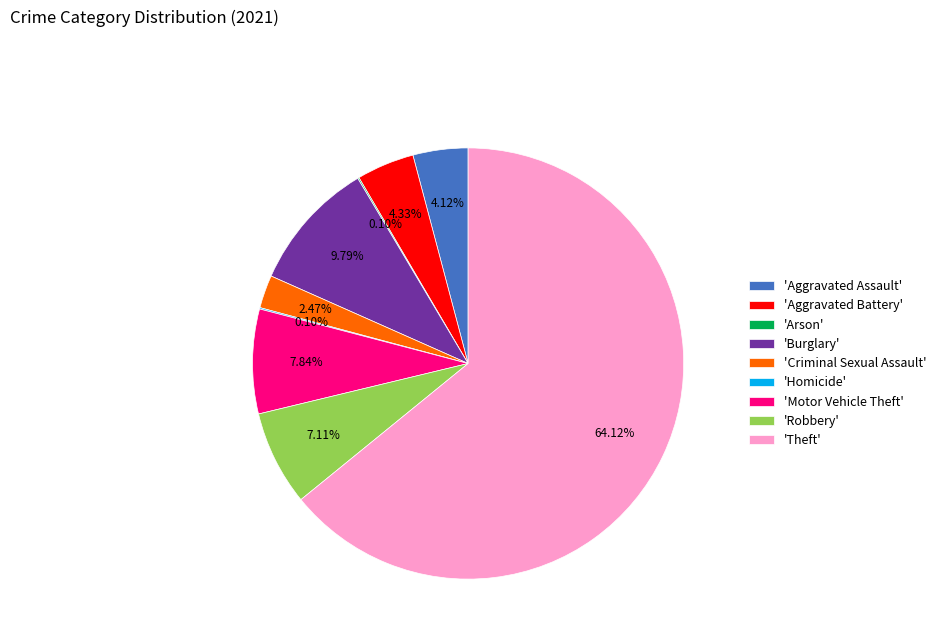

Is 'Aggravated Assault' the majority of the pie?

No